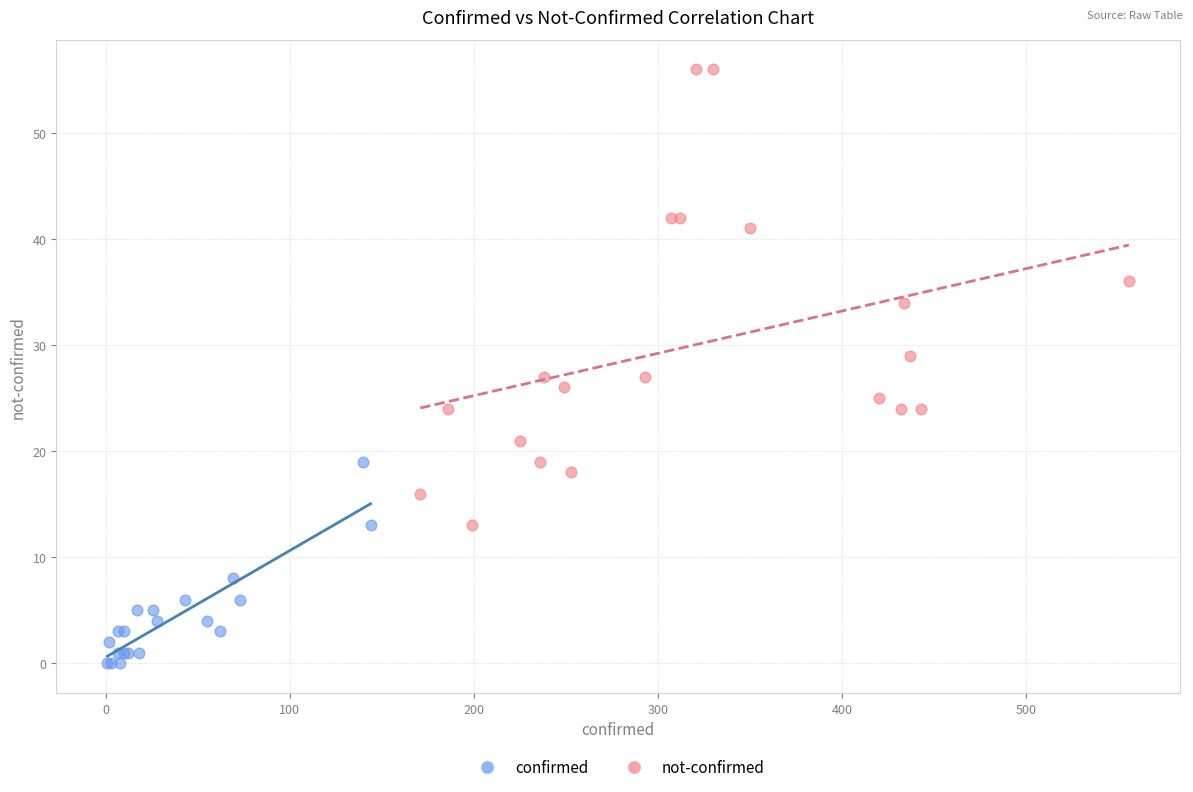

What are all the series names shown in the legend?

confirmed, not-confirmed